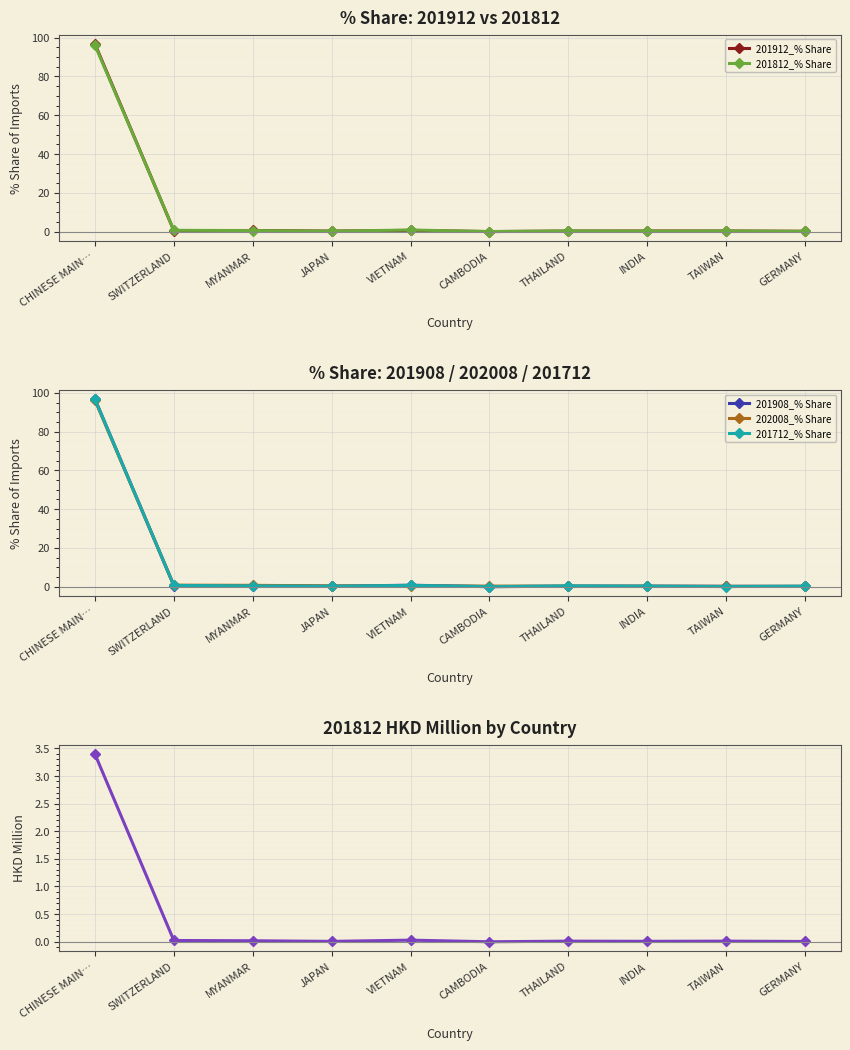

Reading right to left, list all the values displayed in this chart.

201912_% Share: GERMANY=0.1	TAIWAN=0.3	INDIA=0.3	THAILAND=0.3	CAMBODIA=0.0	VIETNAM=0.6	JAPAN=0.2	MYANMAR=0.6	SWITZERLAND=0.5	CHINESE MAIN…=96.8
201812_% Share: GERMANY=0.1	TAIWAN=0.3	INDIA=0.2	THAILAND=0.3	CAMBODIA=0.0	VIETNAM=0.8	JAPAN=0.2	MYANMAR=0.5	SWITZERLAND=0.6	CHINESE MAIN…=96.2
201908_% Share: GERMANY=0.1	TAIWAN=0.2	INDIA=0.2	THAILAND=0.2	CAMBODIA=0.0	VIETNAM=0.8	JAPAN=0.2	MYANMAR=0.6	SWITZERLAND=0.5	CHINESE MAIN…=96.8
202008_% Share: GERMANY=0.2	TAIWAN=0.2	INDIA=0.2	THAILAND=0.3	CAMBODIA=0.3	VIETNAM=0.4	JAPAN=0.4	MYANMAR=0.7	SWITZERLAND=0.8	CHINESE MAIN…=96.3
201712_% Share: GERMANY=0.3	TAIWAN=0.1	INDIA=0.2	THAILAND=0.4	CAMBODIA=0.0	VIETNAM=0.7	JAPAN=0.2	MYANMAR=0.4	SWITZERLAND=0.7	CHINESE MAIN…=96.7
201812_HKD: GERMANY=0.0	TAIWAN=0.0	INDIA=0.0	THAILAND=0.0	CAMBODIA=0.0	VIETNAM=0.0	JAPAN=0.0	MYANMAR=0.0	SWITZERLAND=0.0	CHINESE MAIN…=3.4